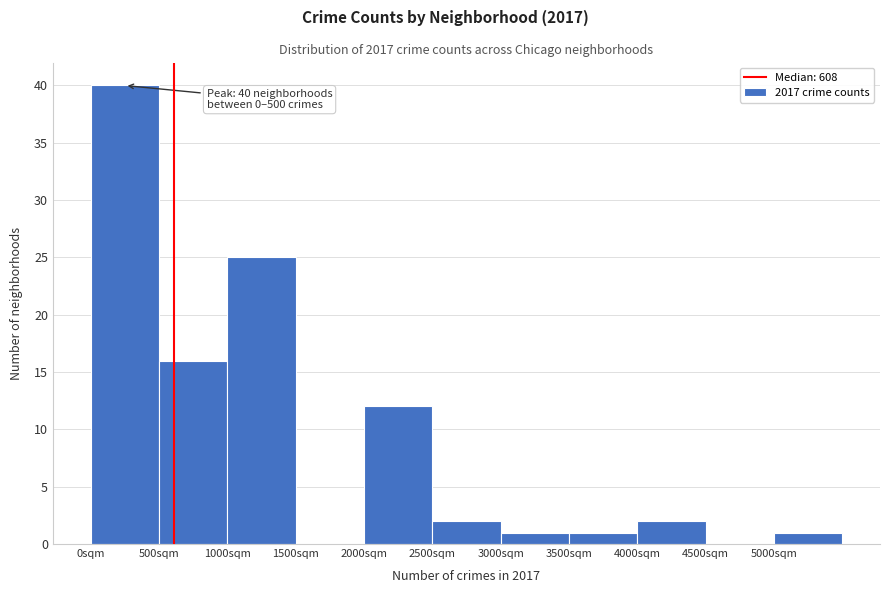

Over which range of the x-axis is the bar tallest?

0 to 500